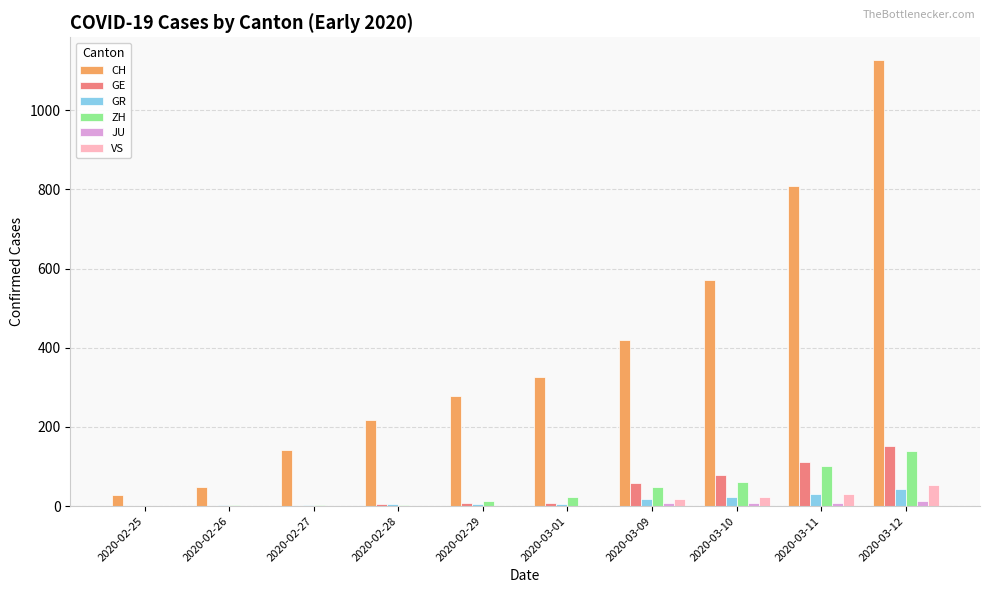

The value of CH at 2020-03-12 is 1128. True or false?

True